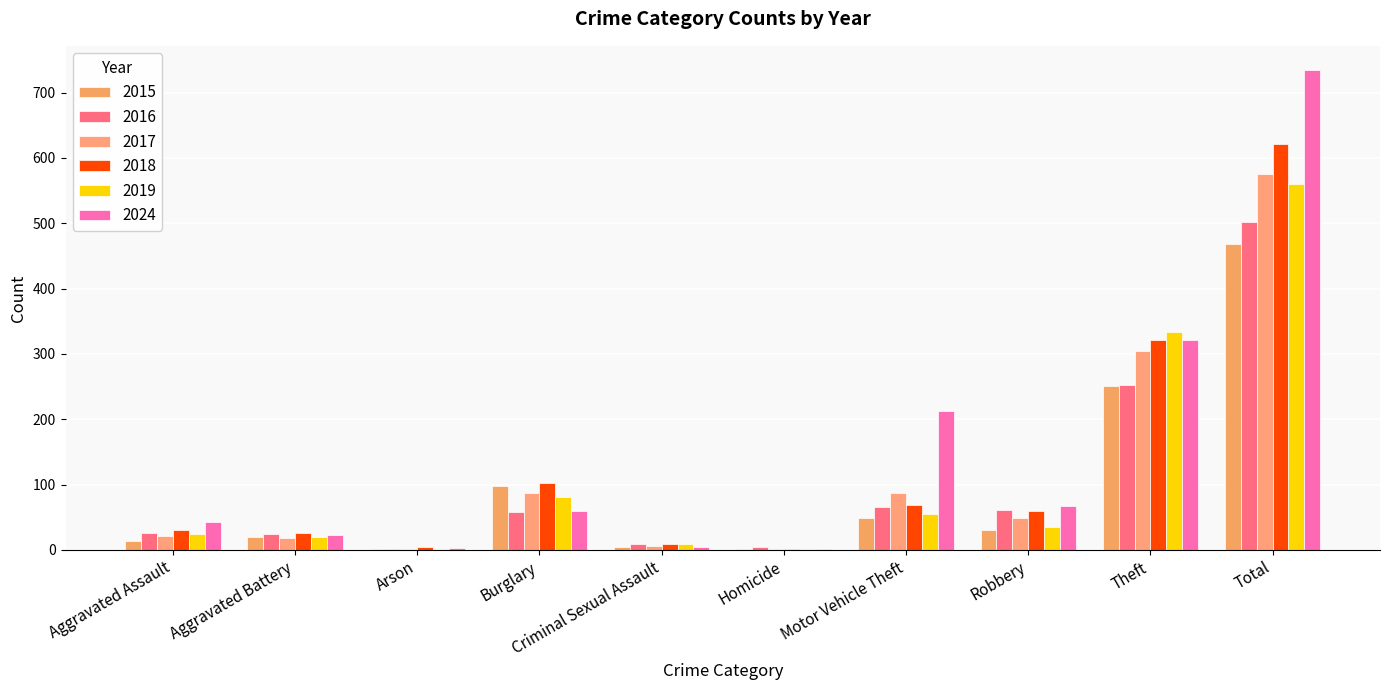

Is the value of 2015 at Aggravated Battery greater than the value of 2019 at Criminal Sexual Assault?

Yes